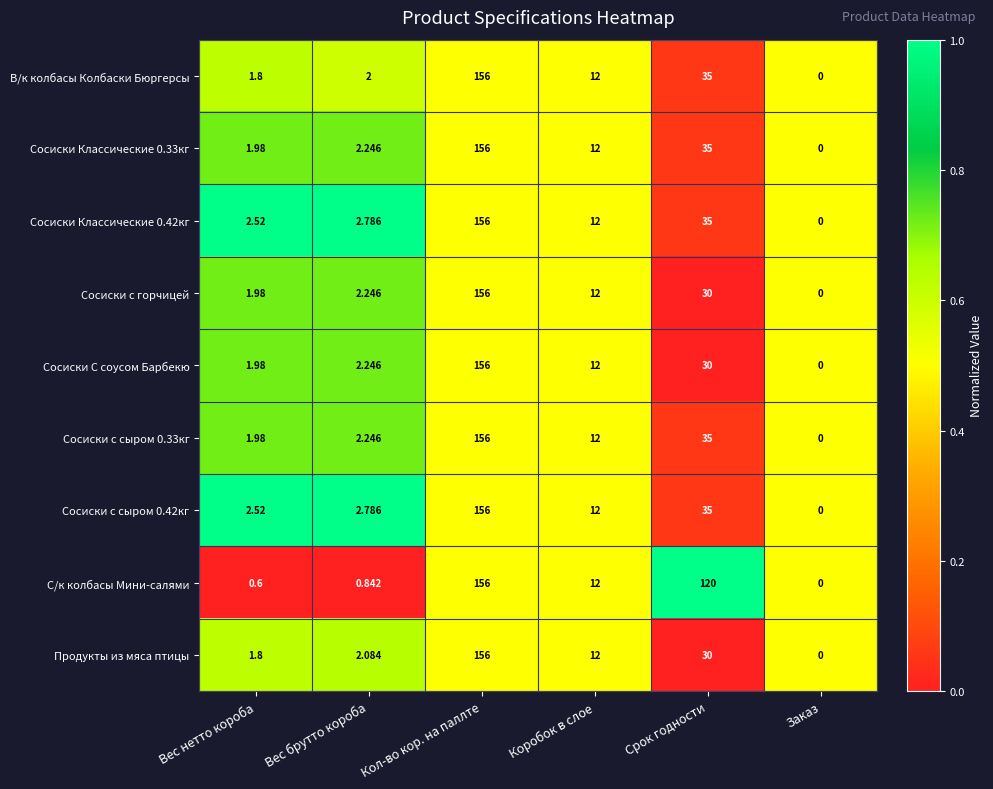

At which category is the sum across all series the highest?

Кол-во кор. на паллте